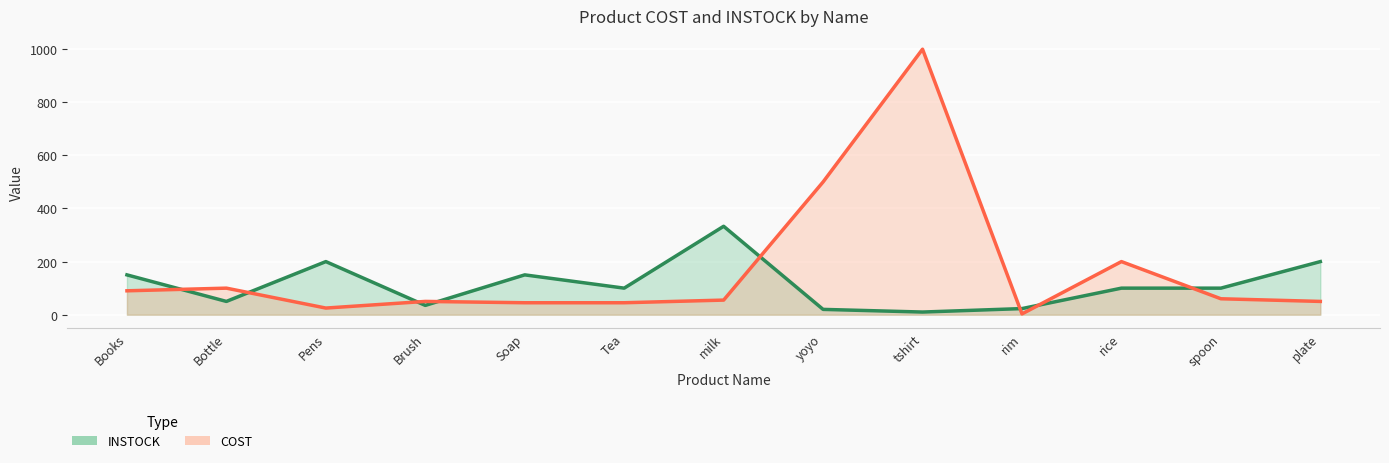

How many values in the COST series are below 55?

6